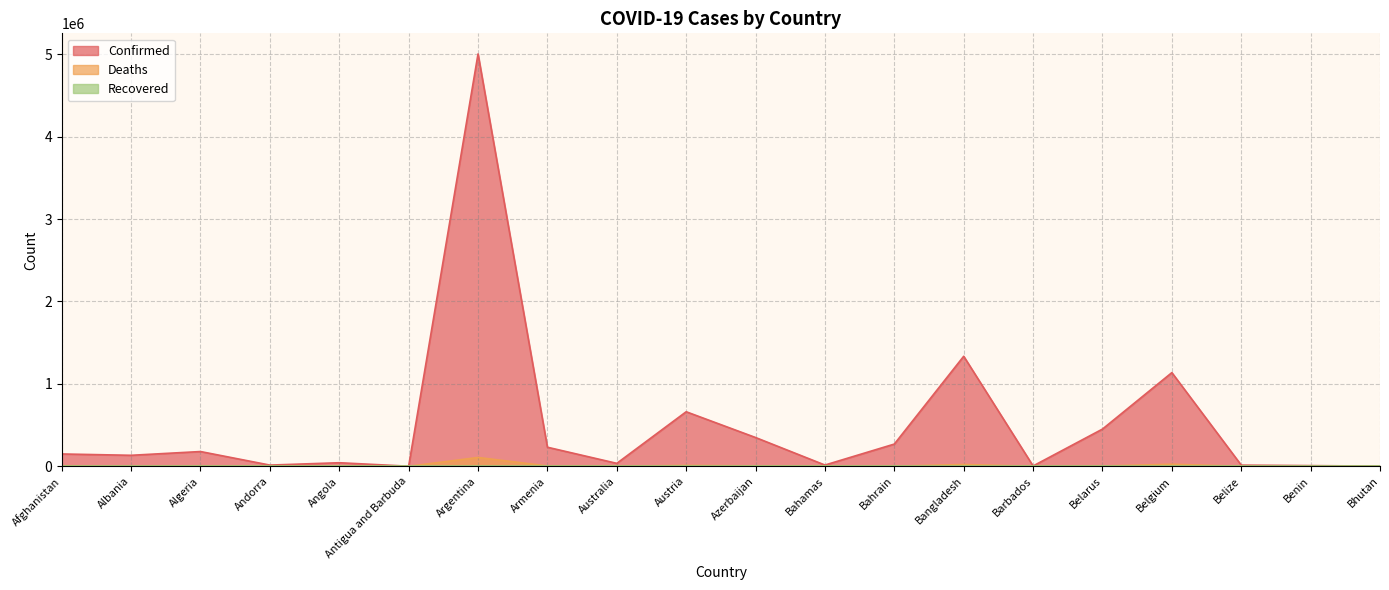

True or false: Deaths and Confirmed intersect in this chart.

False